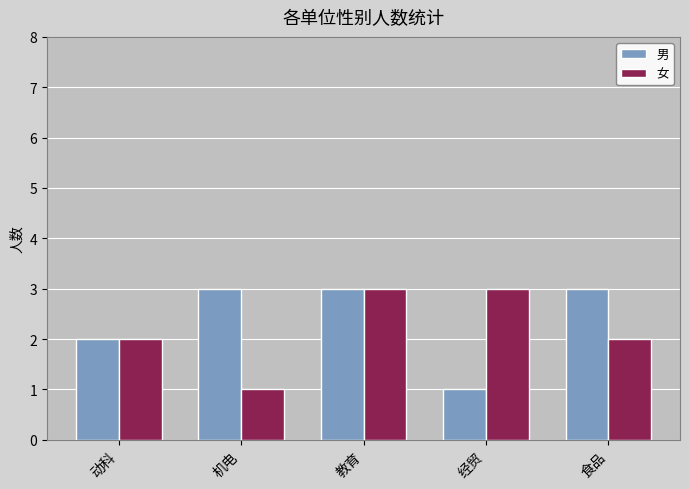

What is the total value across all series at 经贸?

4